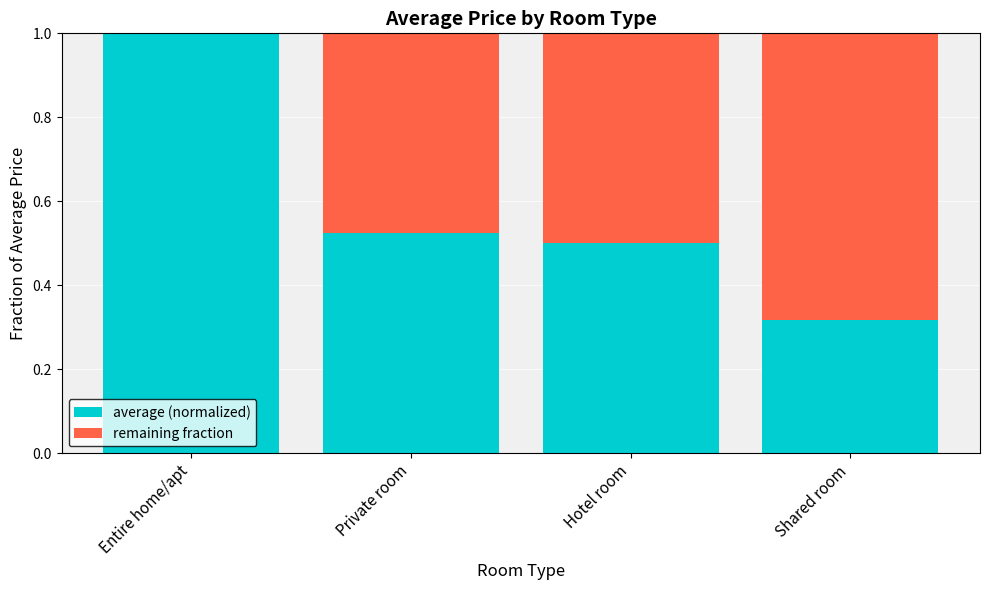

What is the total value across all series at Shared room?

1.0